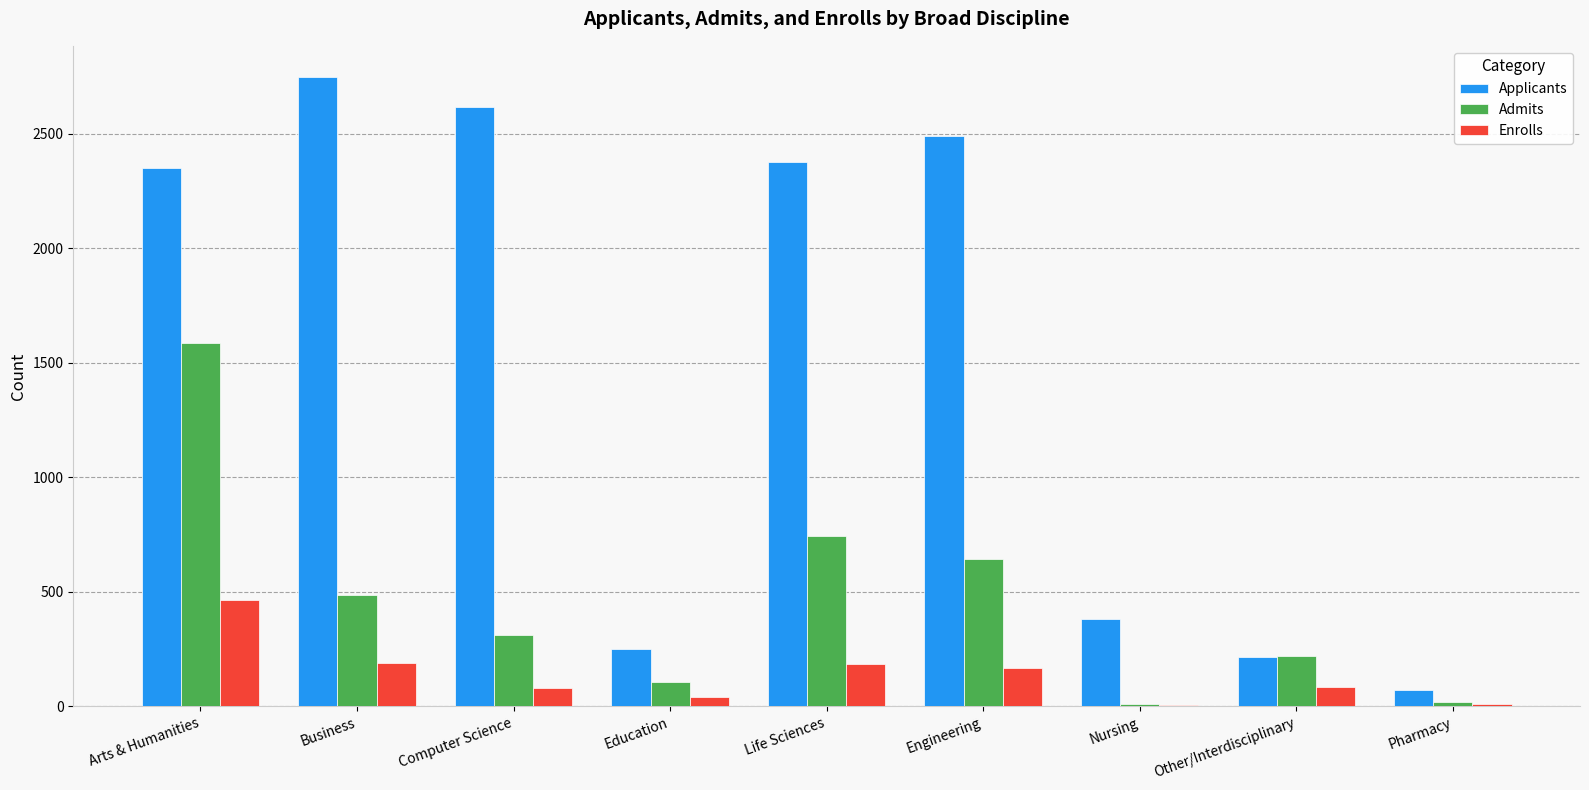

Which series has the largest total across all categories?

Applicants